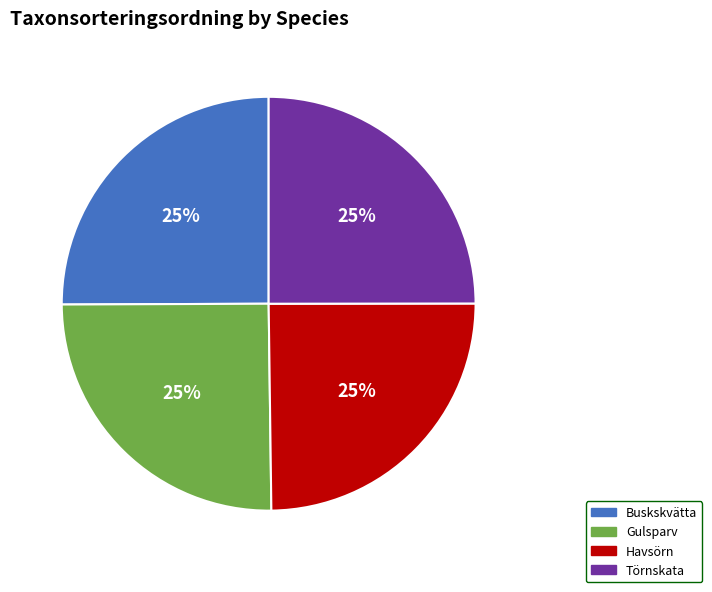

Count the number of slices in the pie.

4